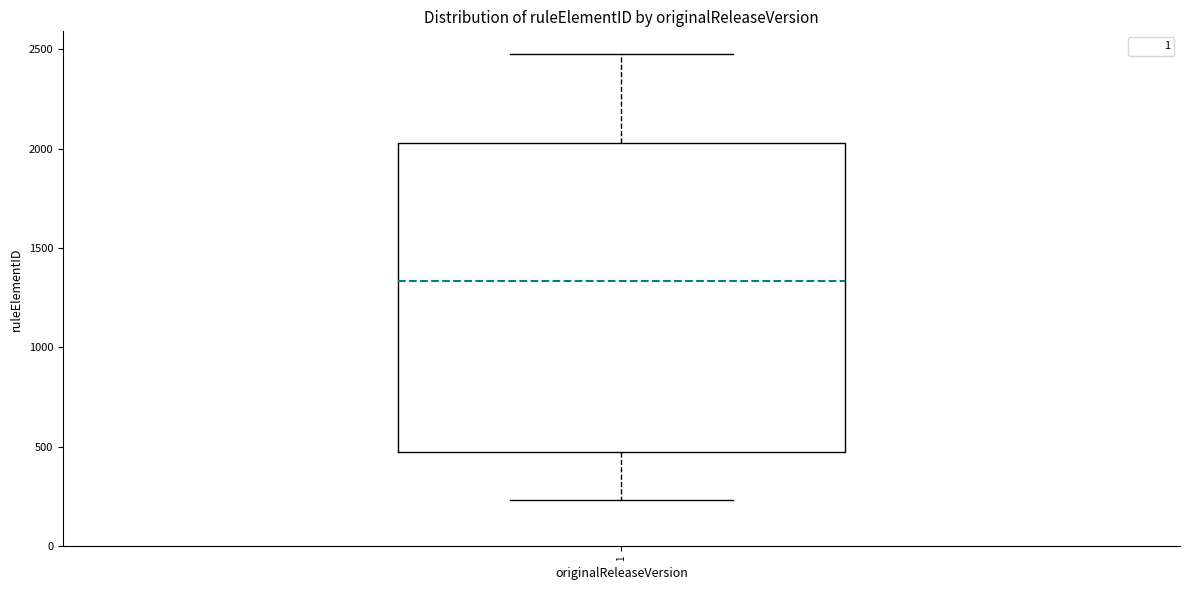

Read this box plot against the y-axis: the position of the median line, the range covered by the box, and the ends of both whiskers. The values are not printed on the chart, so give them approximately, as read against the axis.

median 1350, box 450 to 2050, whiskers 250 to 2500